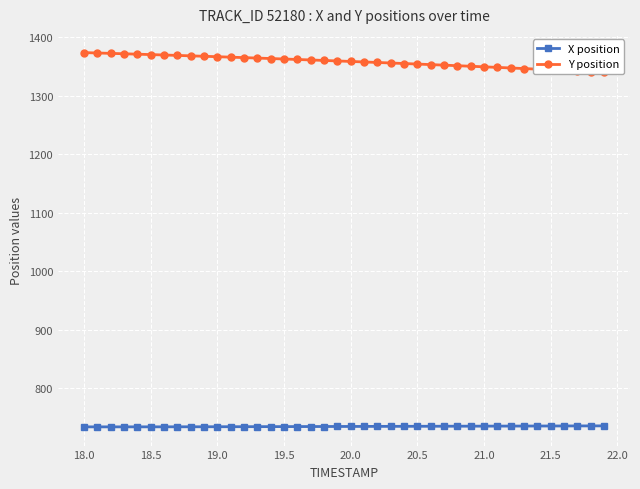

True or false: X position has a value of 734.2 at 18.0.

True